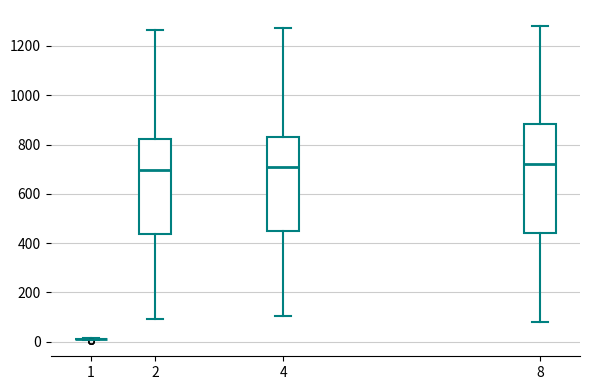

Where does the median line of the box at x = 2 sit on the y-axis? The values are not printed on the chart, so give them approximately, as read against the axis.

700